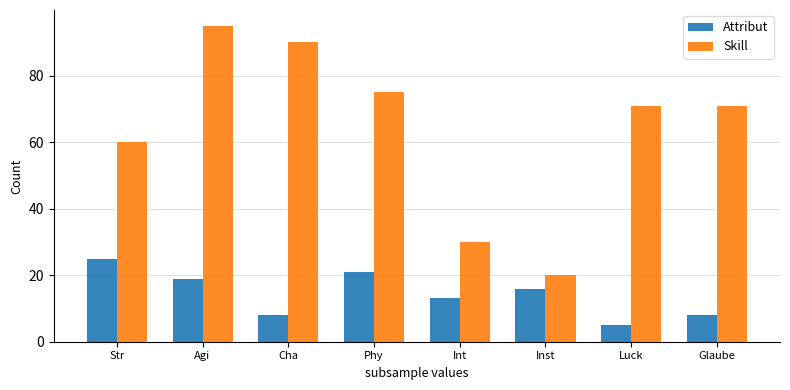

The Attribut series shows 32 at Agi. True or false?

False